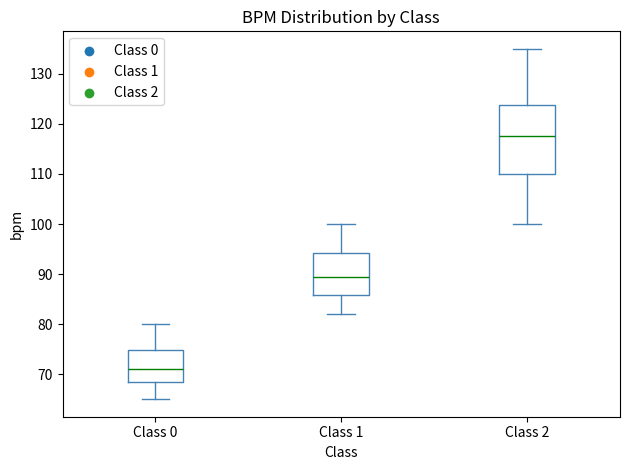

Reading left to right, read every box against the y-axis: the position of its median line, the range the box covers, and the ends of its whiskers. The values are not printed on the chart, so give them approximately, as read against the axis.

Class 0: median 71, box 69 to 75, whiskers 65 to 80
Class 1: median 90, box 86 to 94, whiskers 82 to 100
Class 2: median 118, box 110 to 124, whiskers 100 to 135